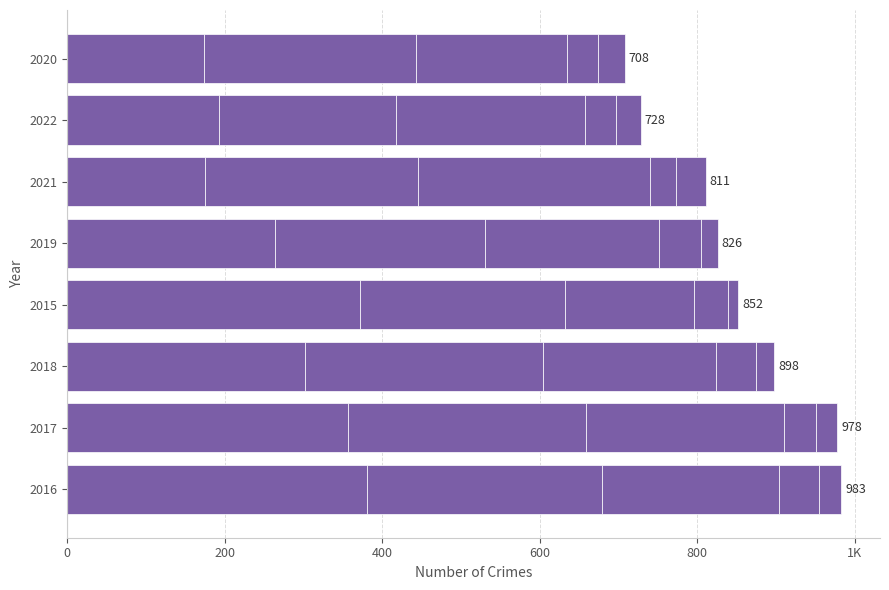

How many bars are there in each group?

5